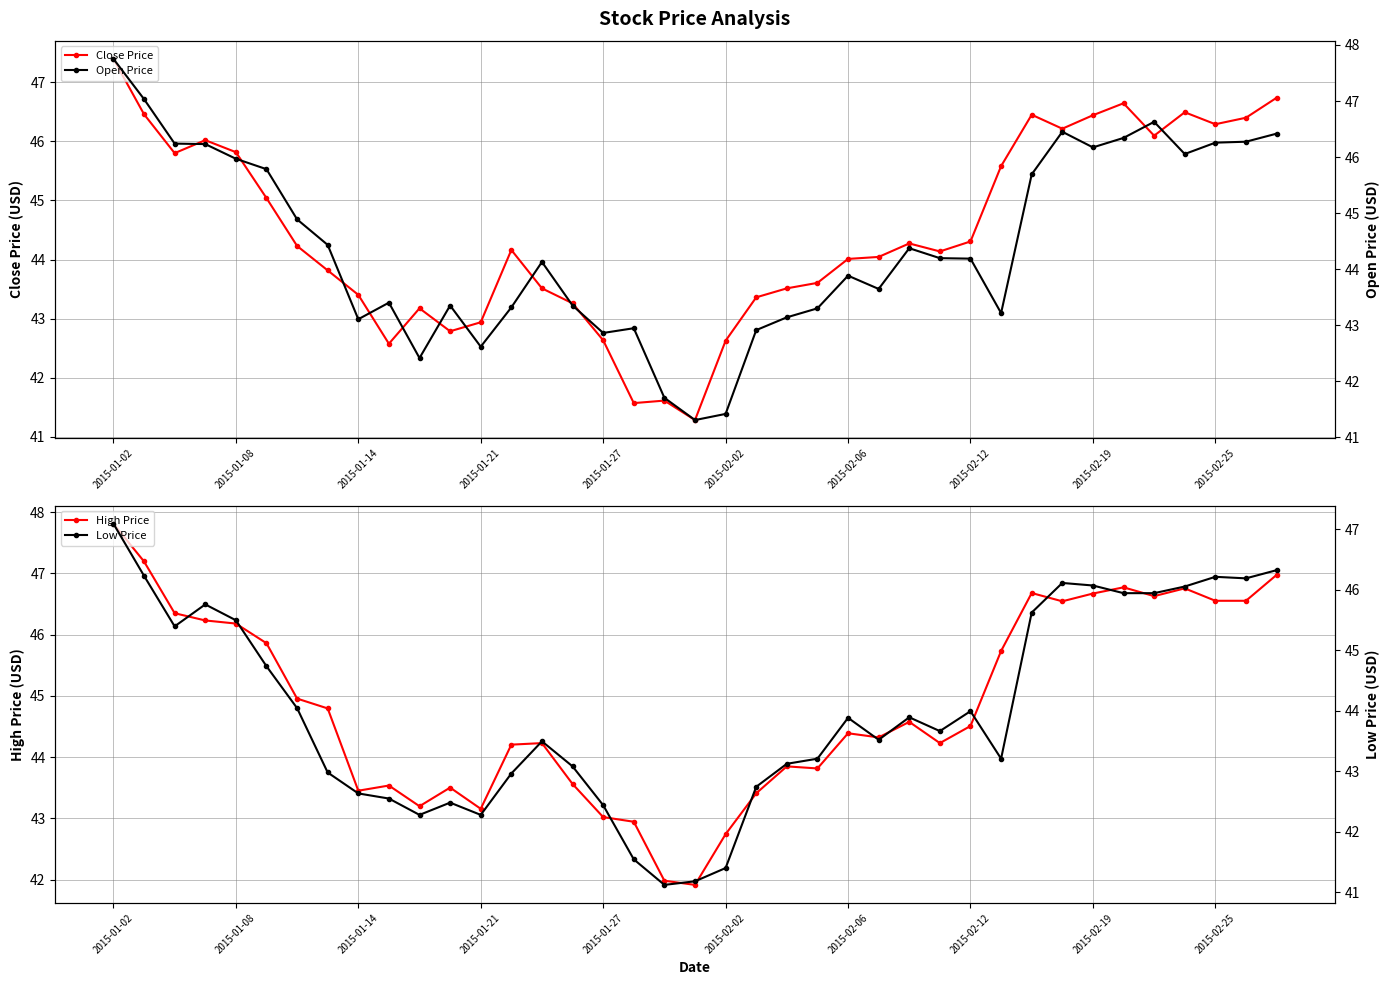

What is the average value of the Low Price series?

44.0